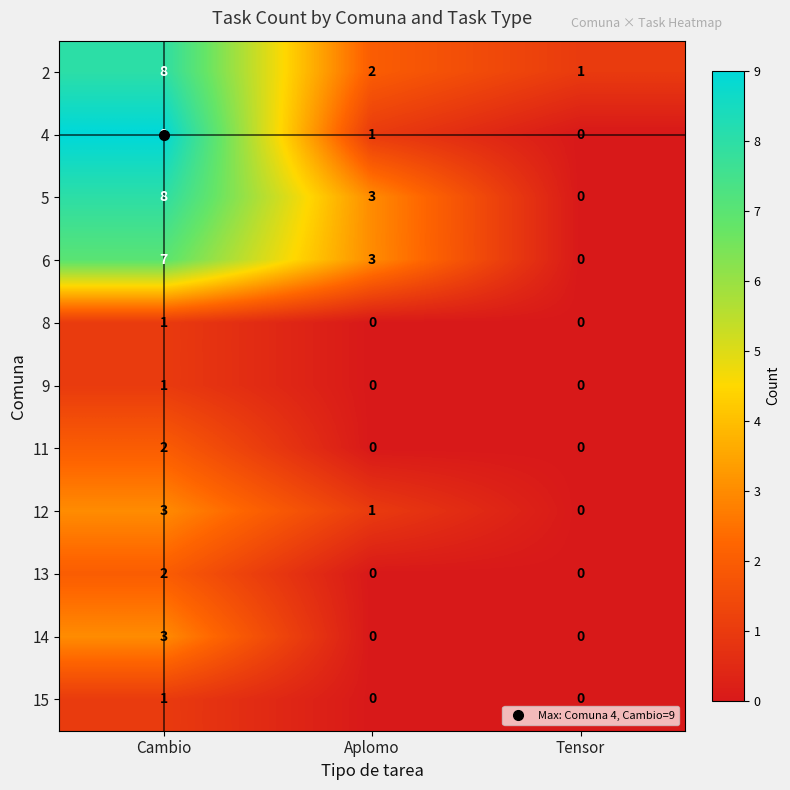

At which label is 5 closest to 4?

Aplomo